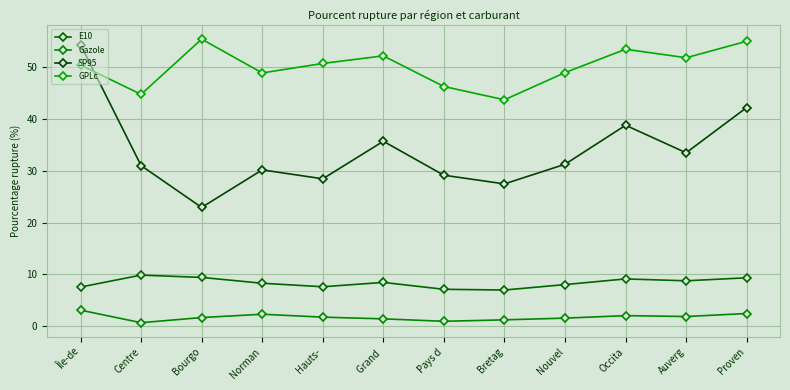

Is it true that Gazole equals 0.7 at Centre?

True